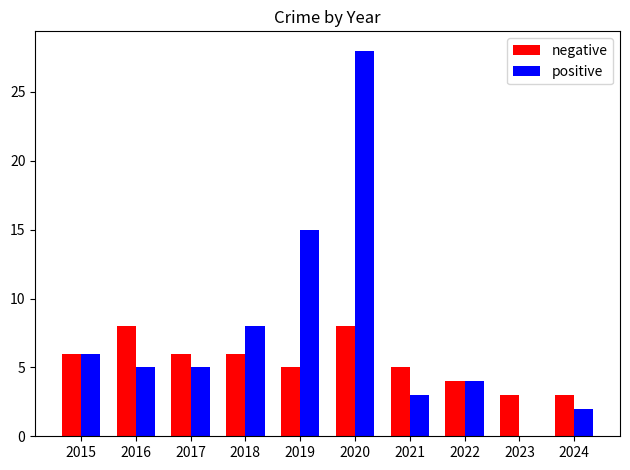

At which category is the sum across all series the highest?

2020